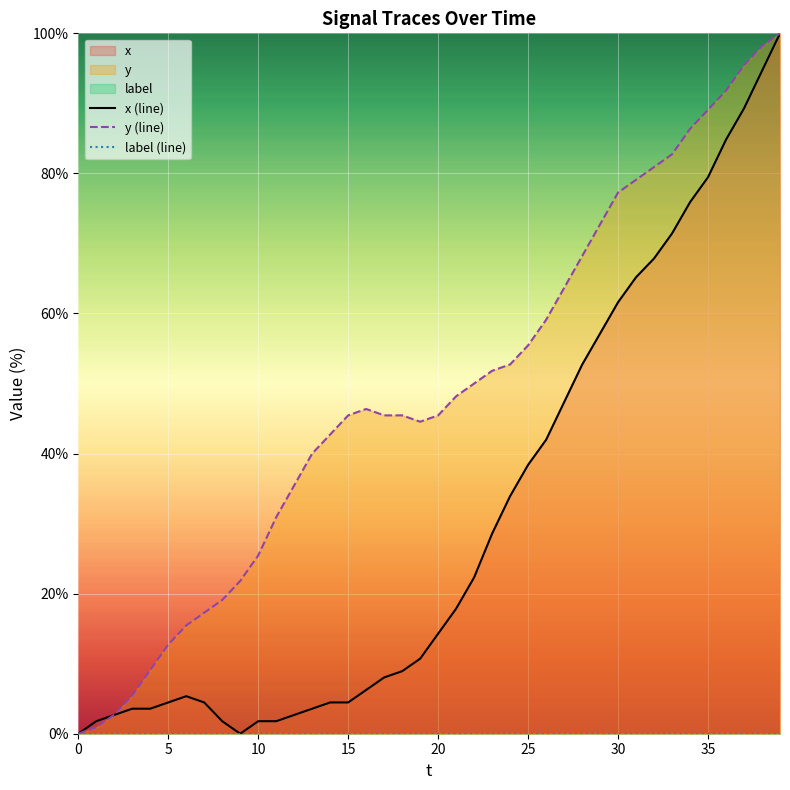

True or false: x (line) has a value of 0.0 at 9.

True